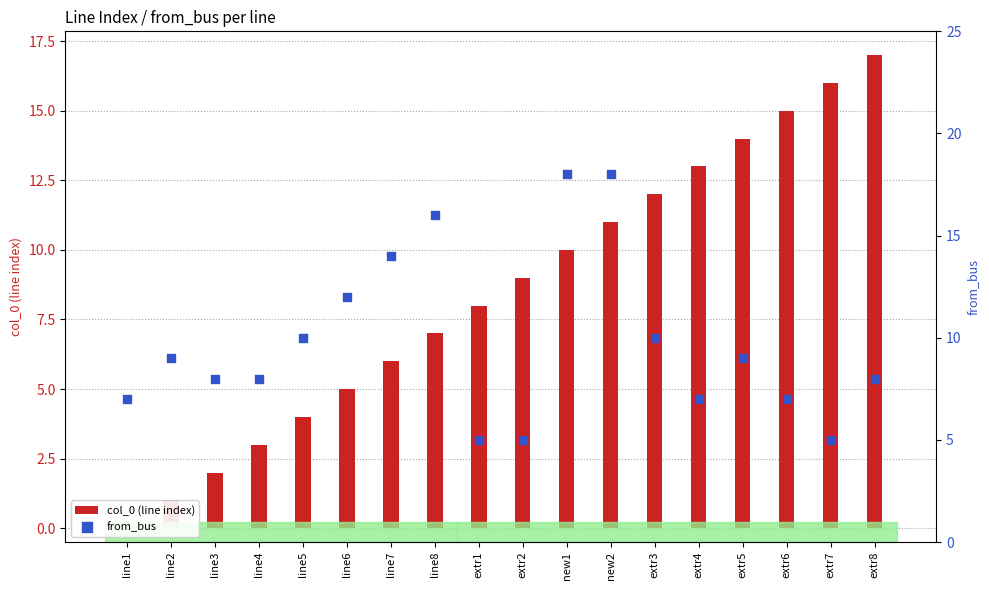

Which series has the widest spread of Y values?

col_0 (line index)